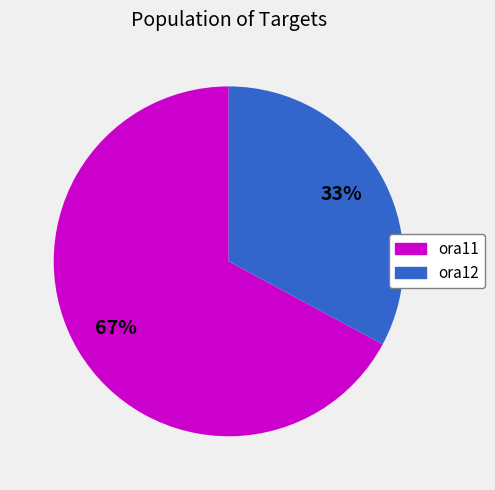

Is there any slice that represents more than half of the pie?

Yes